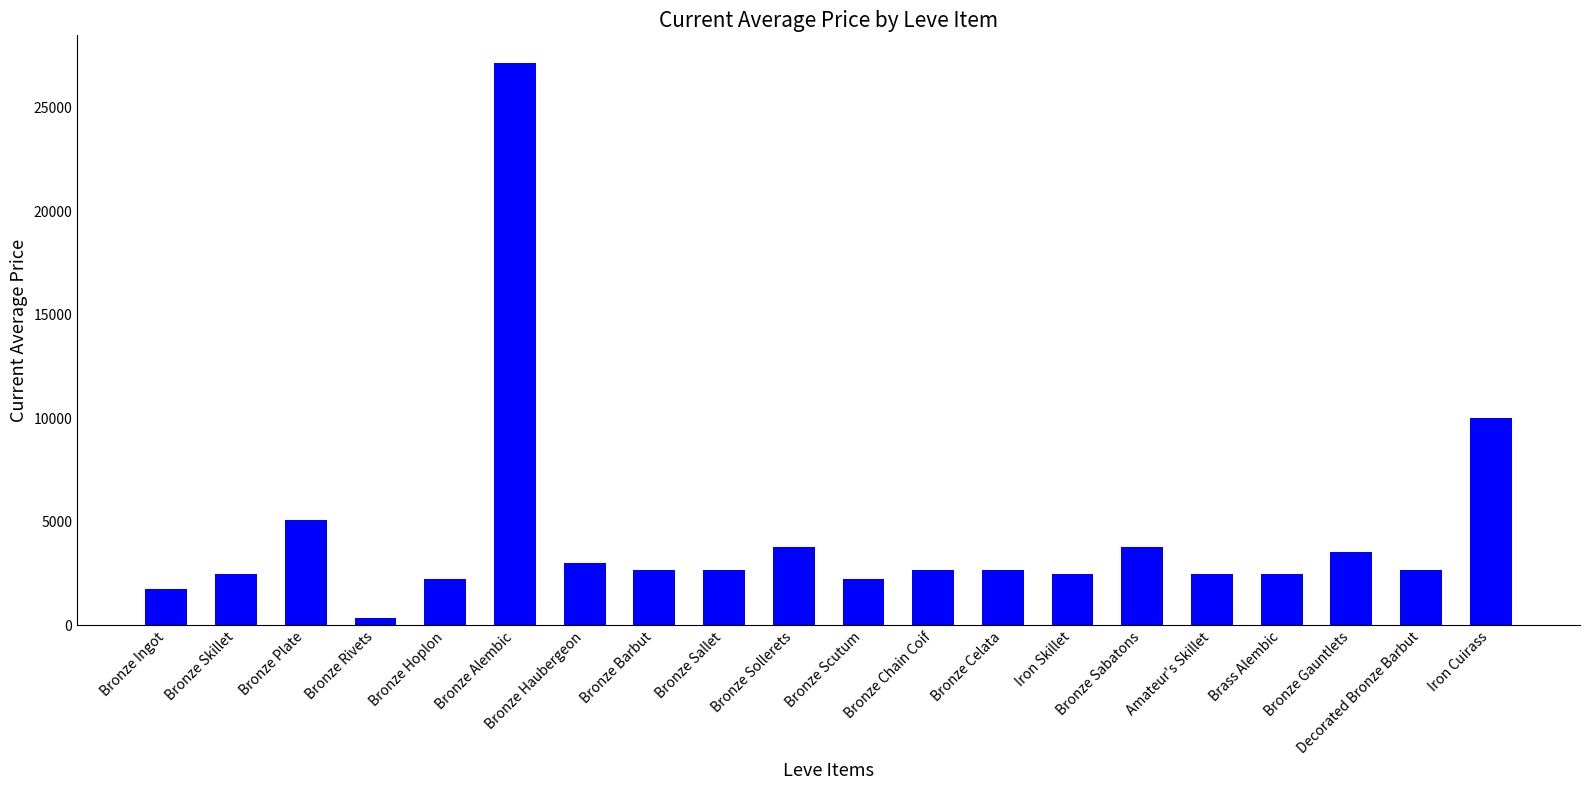

What is the label of the 11th bar from the right?

Bronze Sollerets